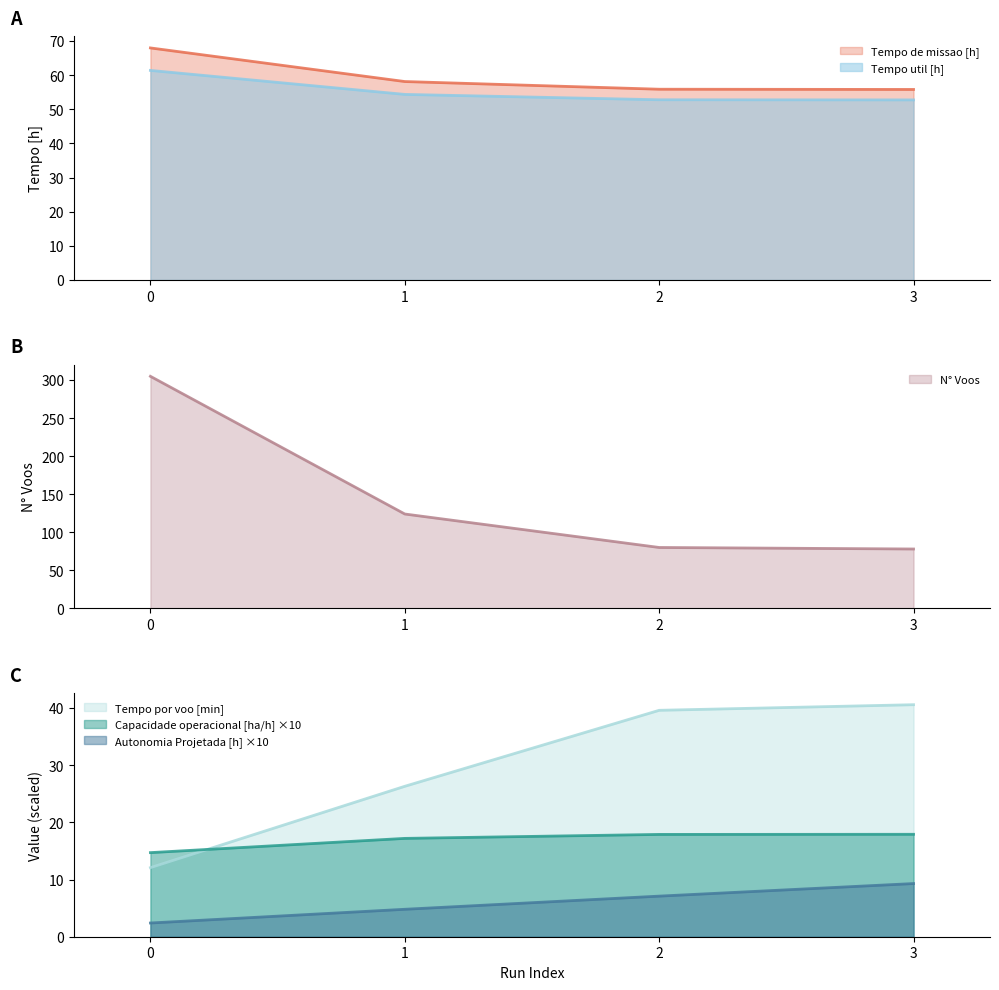

Which series changed the most between 1 and 3?

N° Voos